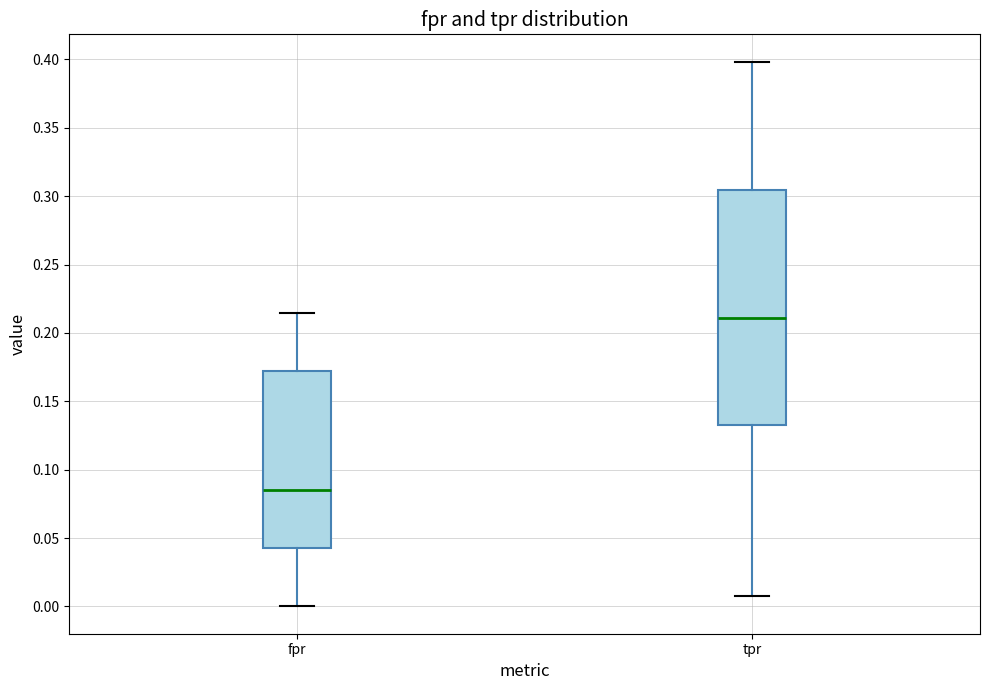

Which box is the tallest, from its lower edge to its upper edge?

tpr